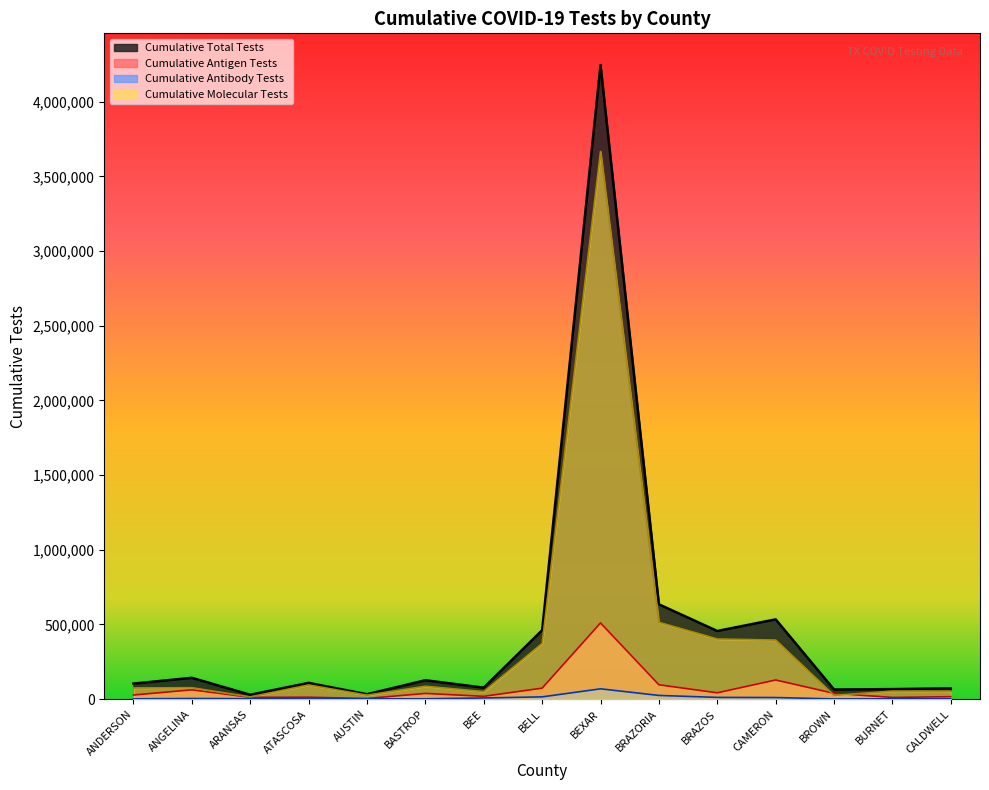

Where does the Cumulative Molecular Tests series first go above 76418?

ATASCOSA